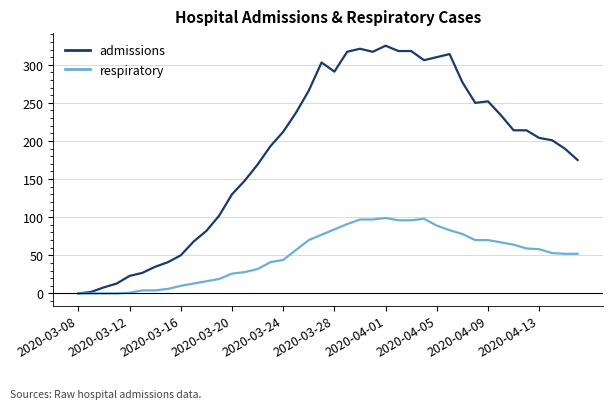

Rank the series by their maximum value, from lowest to highest.

respiratory, admissions